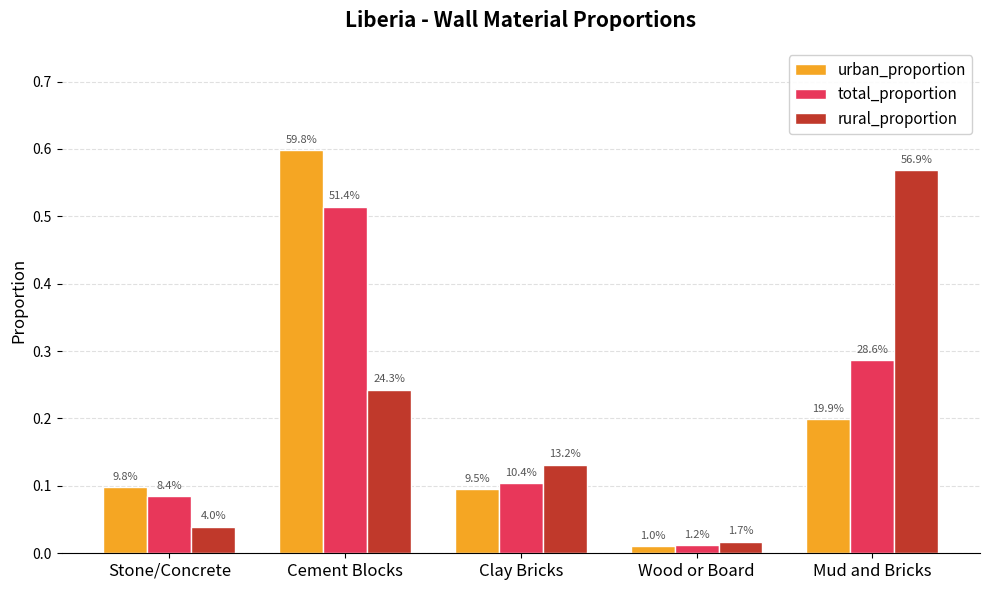

How many groups of bars are there?

5